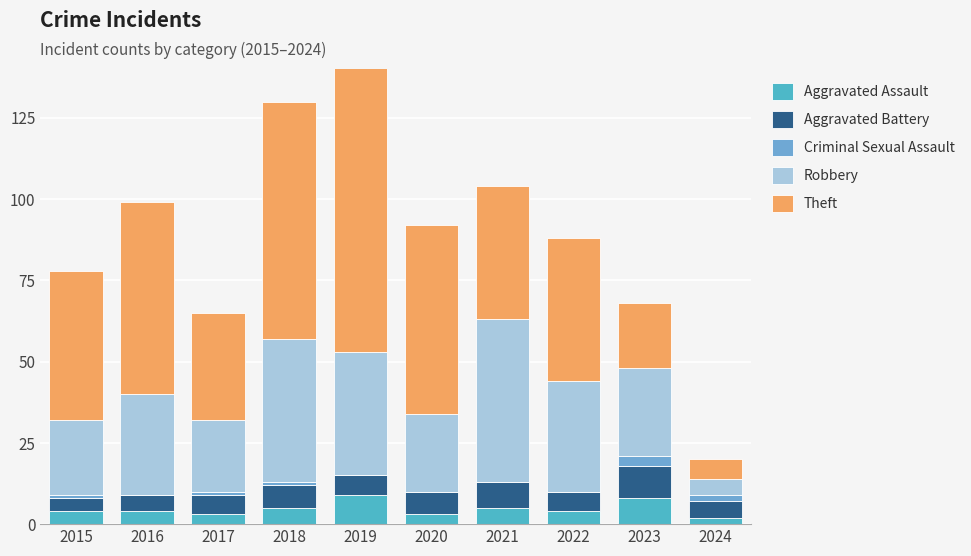

Where does the Aggravated Battery series first go above 6?

2018